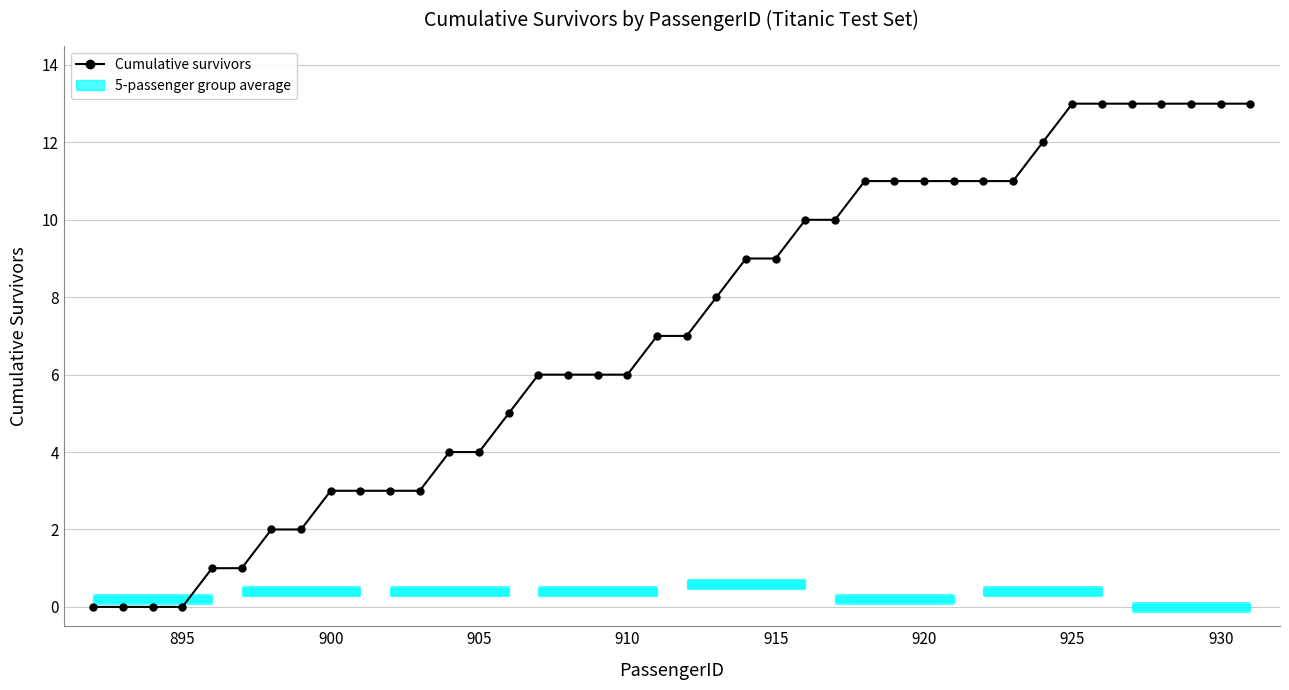

Reading left to right, list all the values displayed in this chart.

0	0	0	0	1	1	2	2	3	3	3	3	4	4	5	6	6	6	6	7	7	8	9	9	10	10	11	11	11	11	11	11	12	13	13	13	13	13	13	13